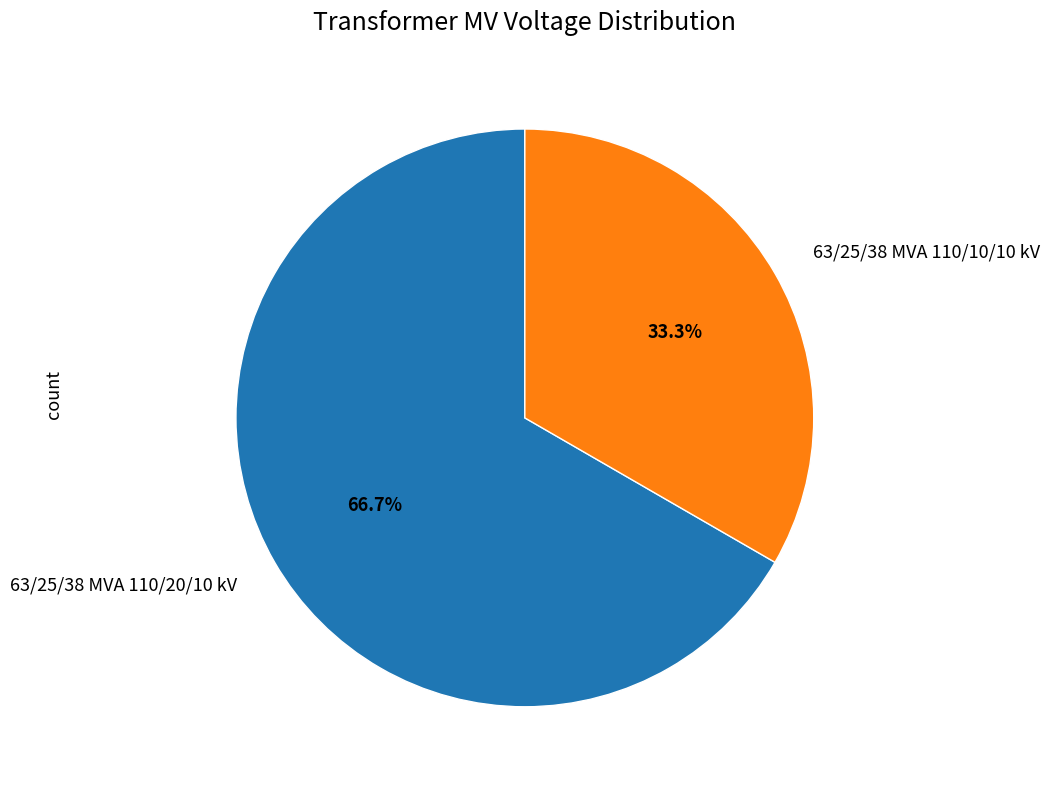

Rank the categories by value from highest to lowest.

63/25/38 MVA 110/20/10 kV, 63/25/38 MVA 110/10/10 kV